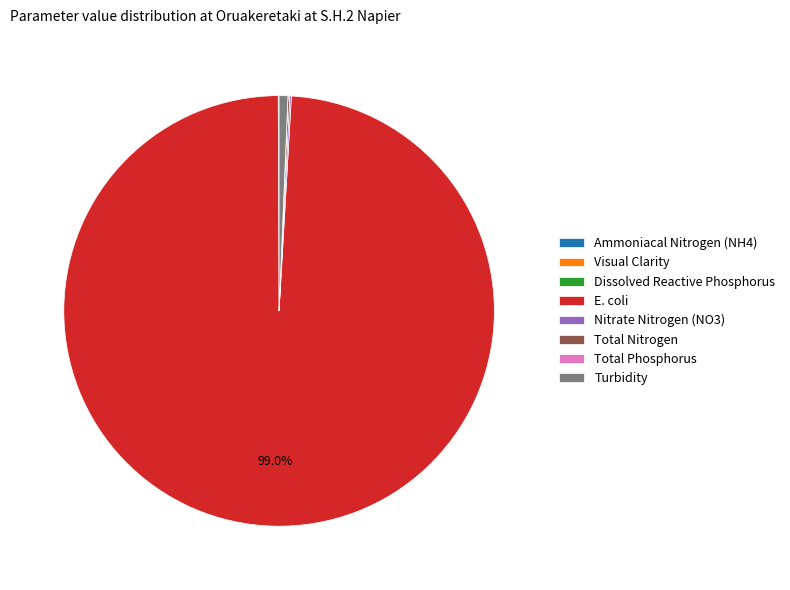

What is the largest slice in the pie chart?

E. coli